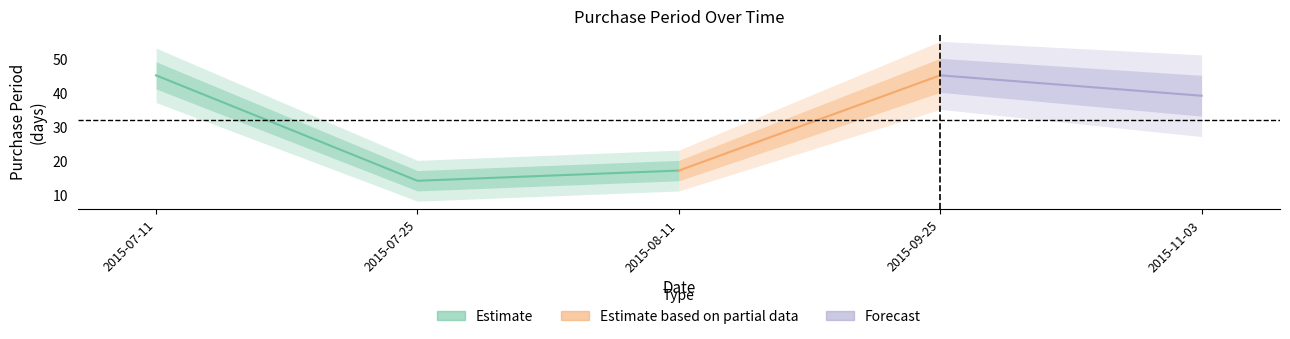

What is the label of the 3rd point from the right?

2015-08-11